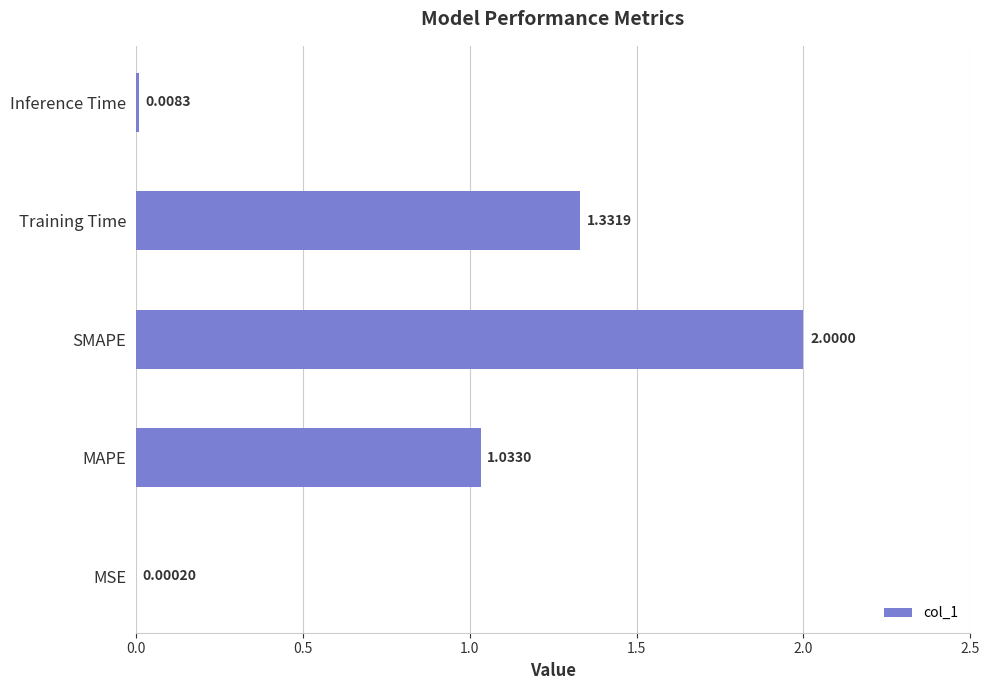

What is the sum of the values at SMAPE and MSE?

2.0